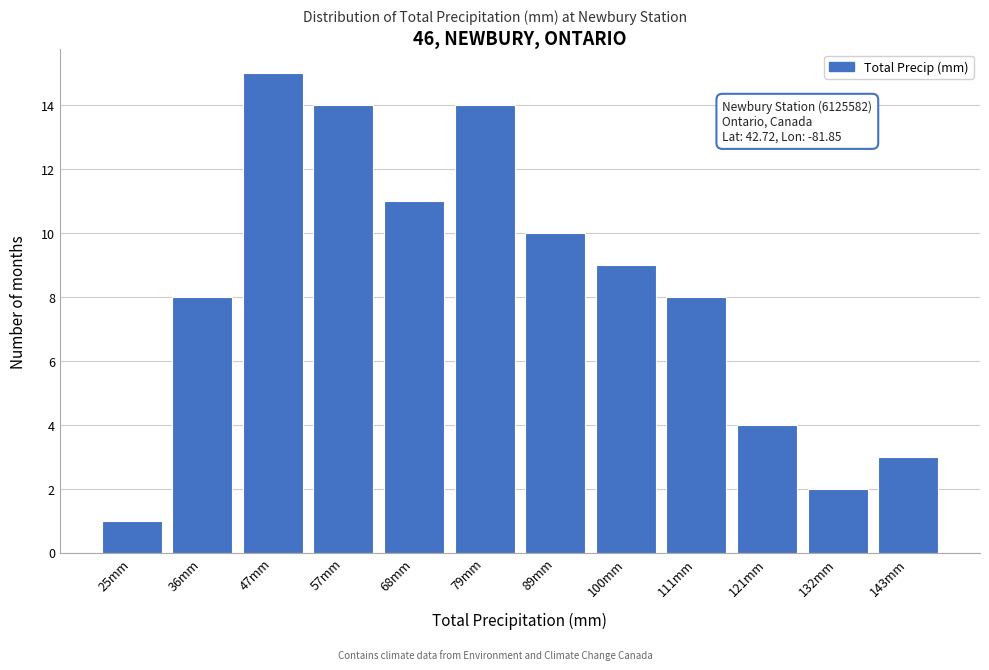

Reading right to left, list all the values displayed in this chart.

3	2	4	8	9	10	14	11	14	15	8	1